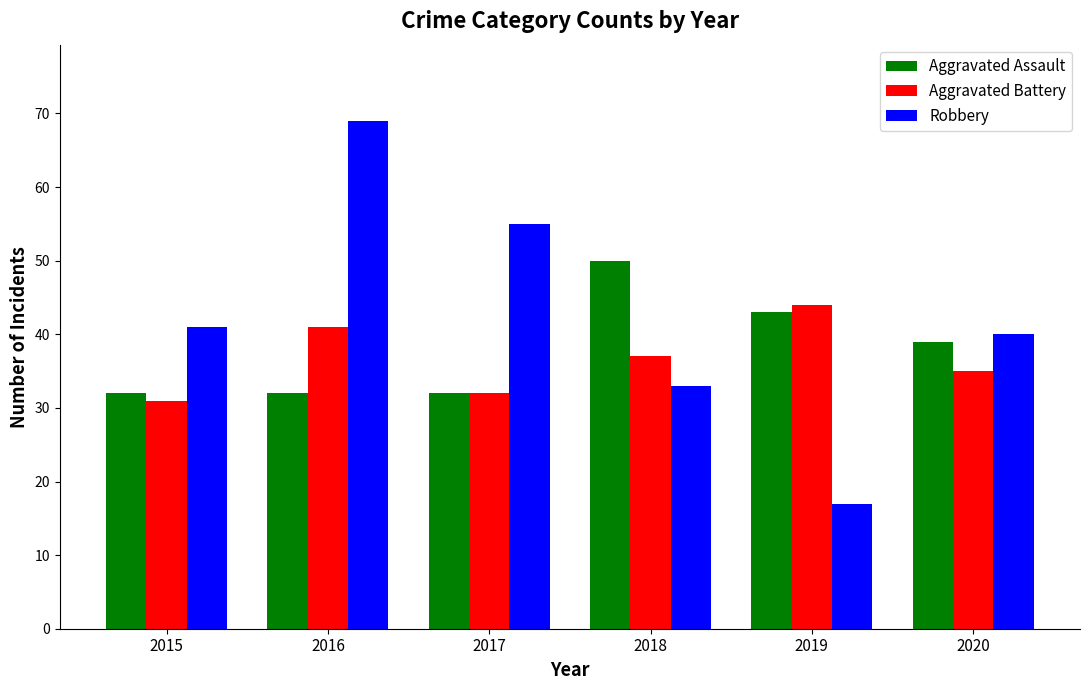

What is the value of the Robbery bar at the 4th from the left?

33